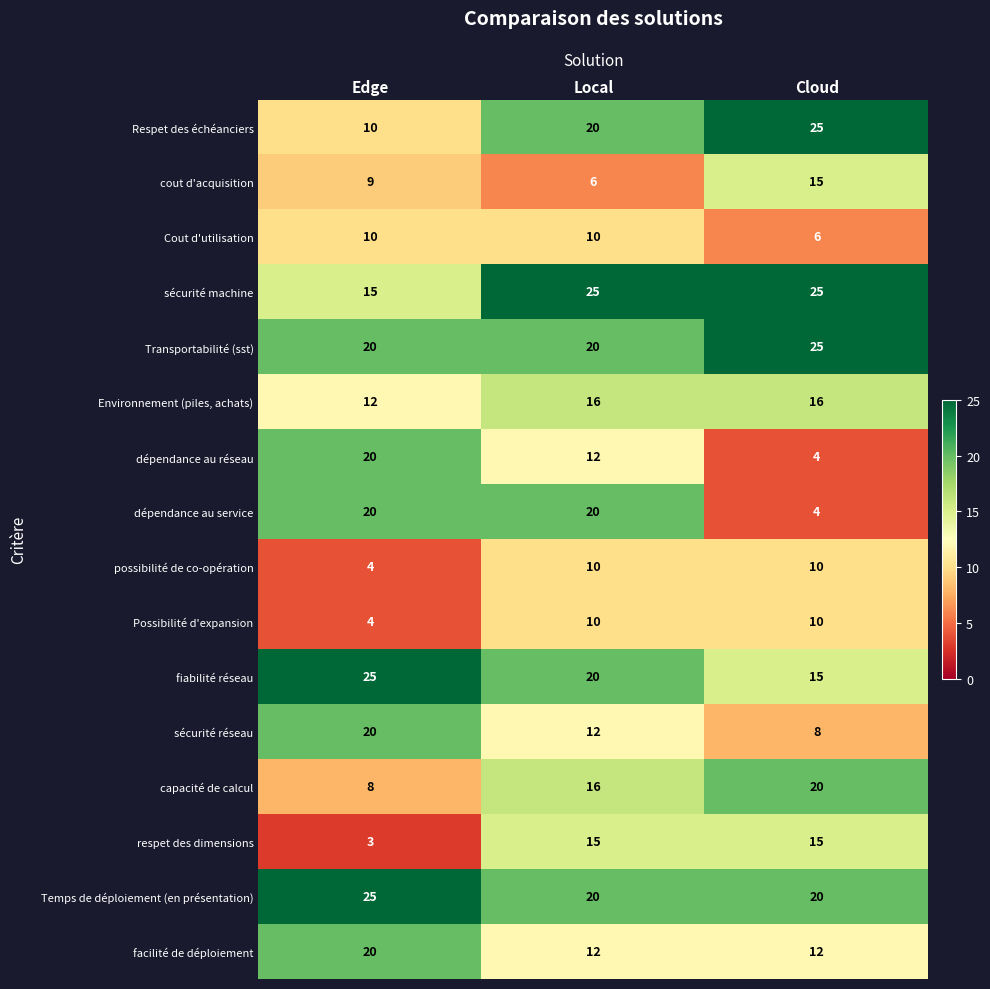

What is the average value of the capacité de calcul series?

15